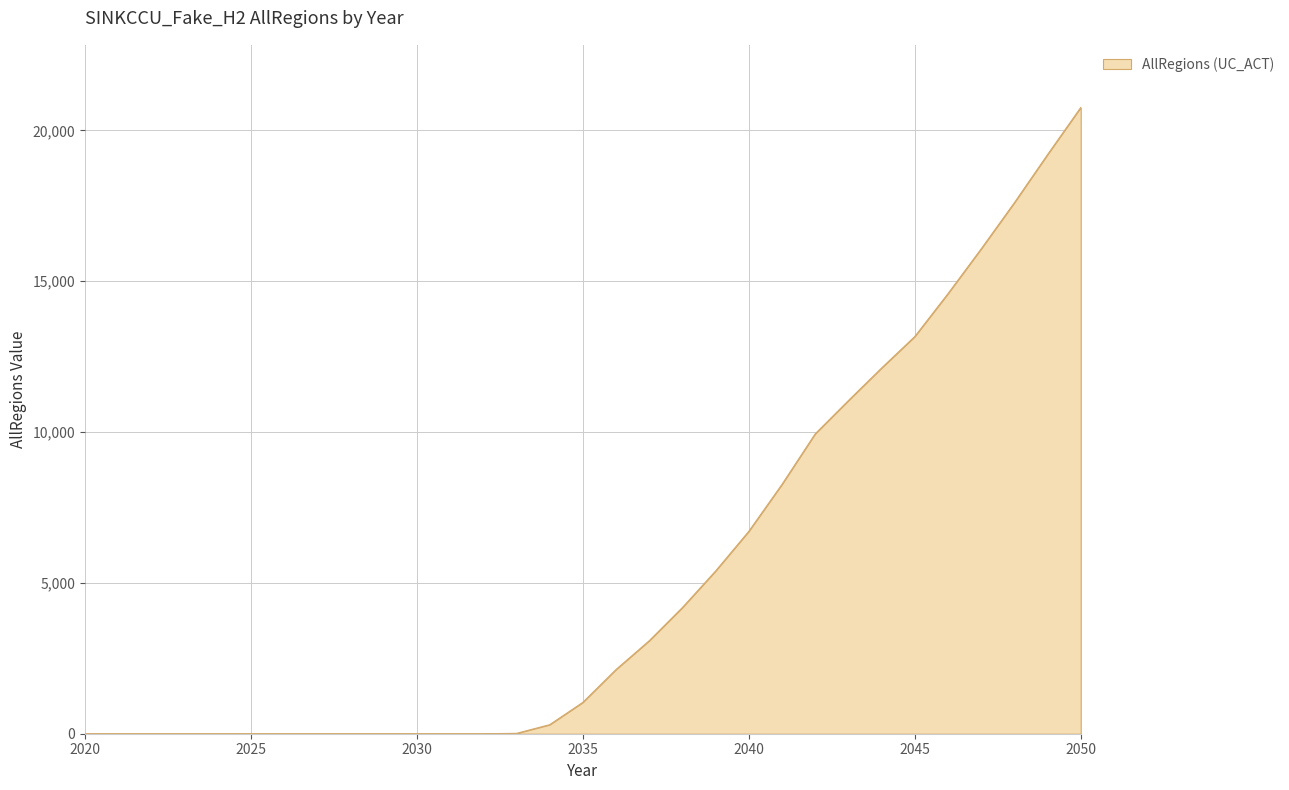

Does the chart display data point markers on the line(s)?

No